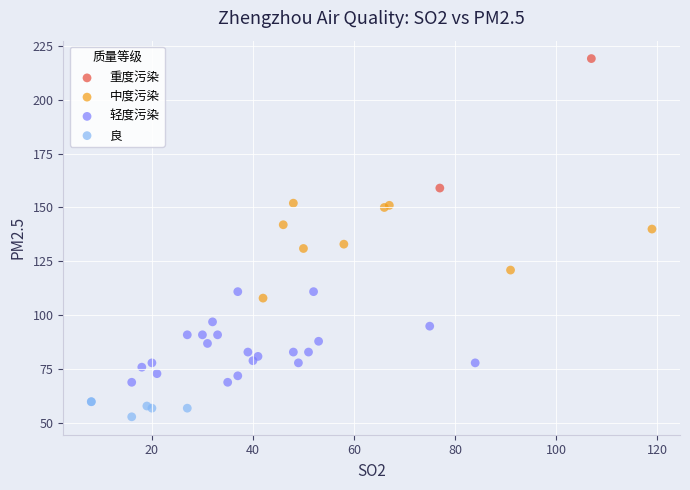

Which series has the widest spread of Y values?

重度污染